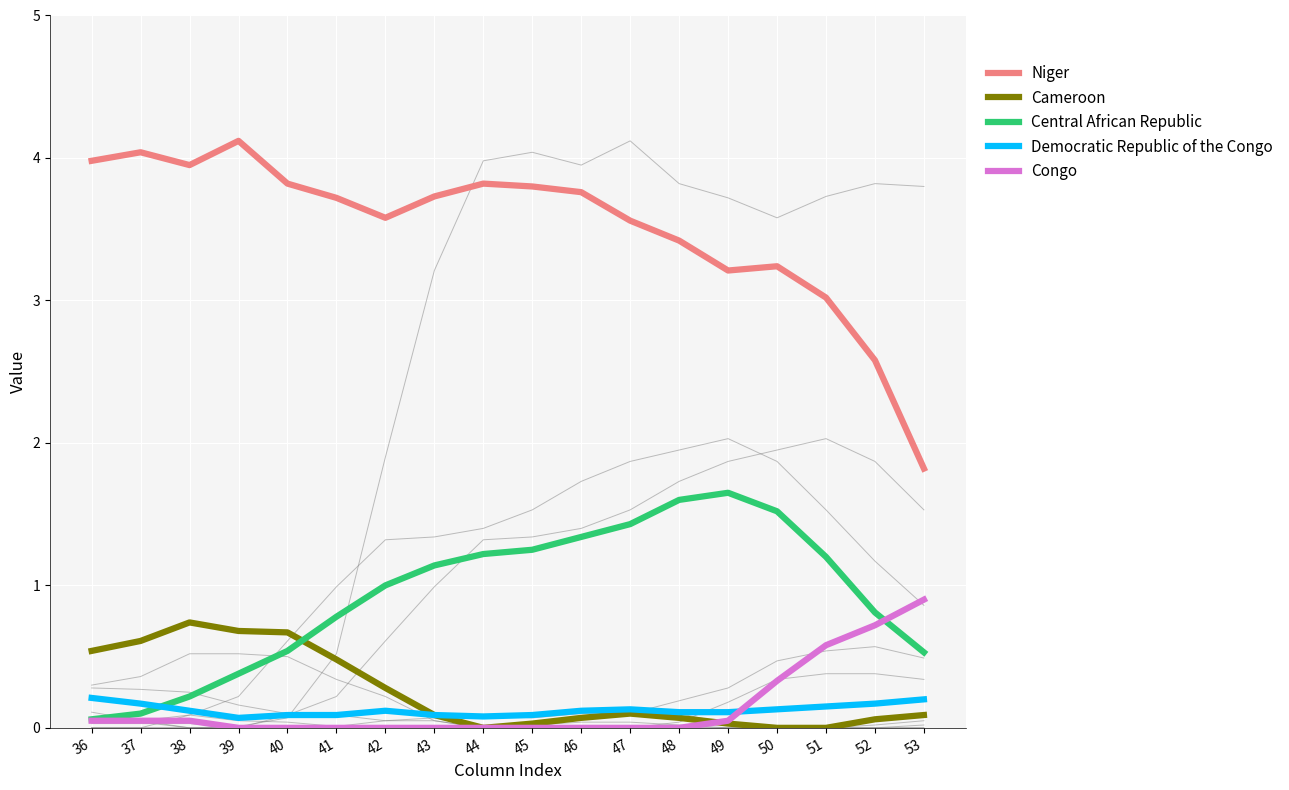

What is the total value across all series at 51?

5.0